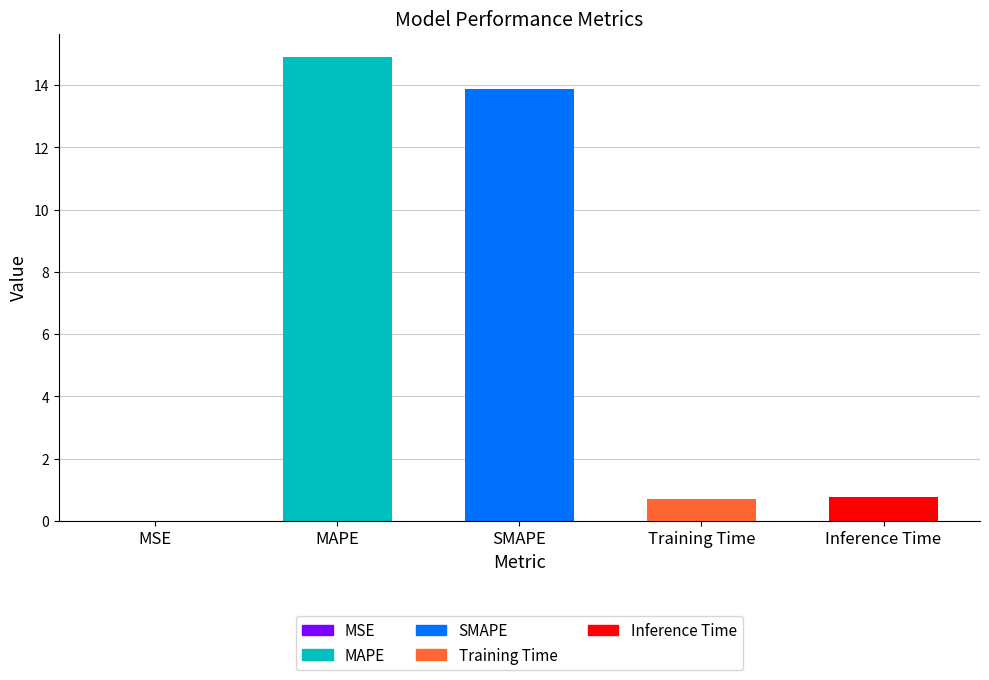

What is the change in value from MAPE to SMAPE?

-1.0